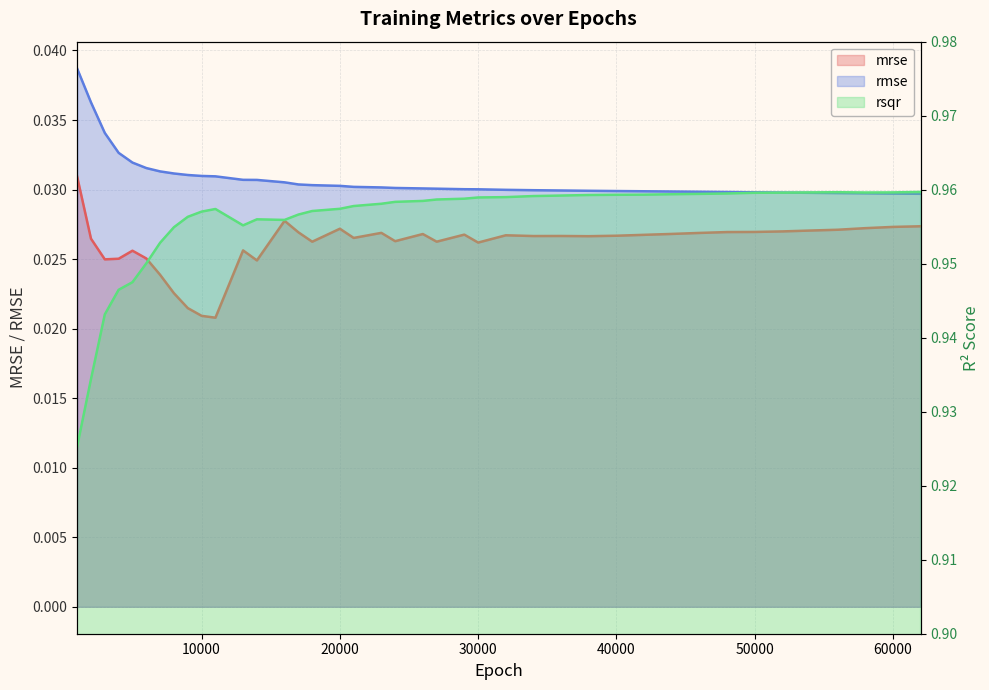

True or false: rmse and mrse intersect in this chart.

False